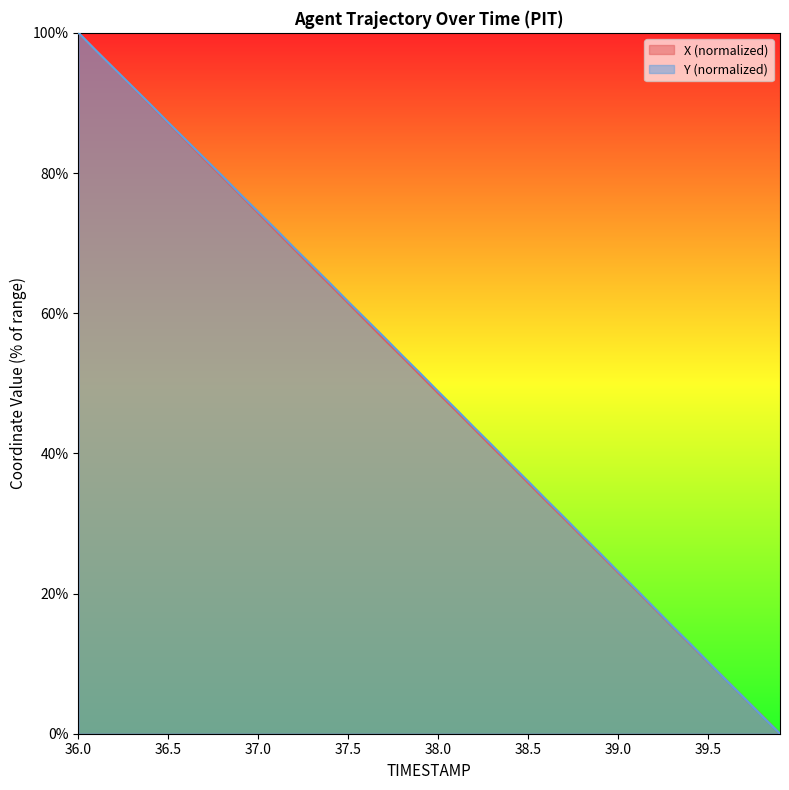

How many intersections are there between Y and X?

4